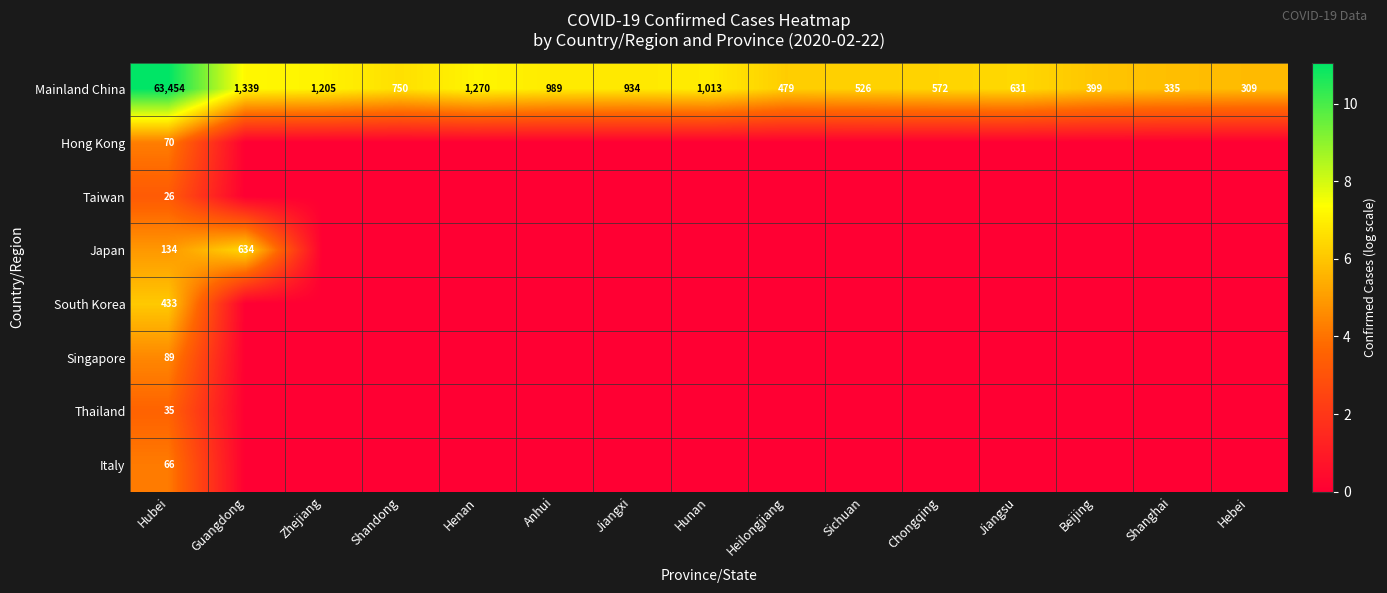

True or false: Hong Kong has a value of 70 at Hubei.

True